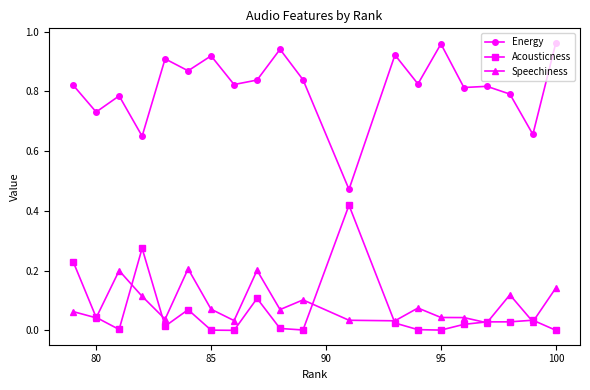

At how many categories does at least one series exceed 0?

20